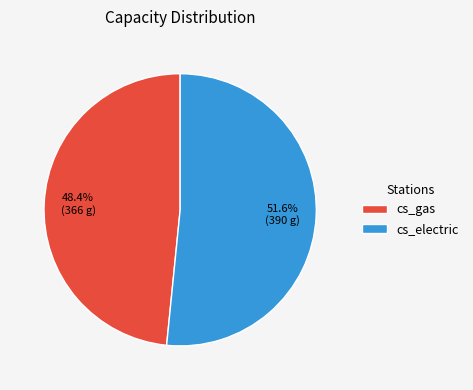

What is the total percentage of cs_gas and cs_electric?

100.0%